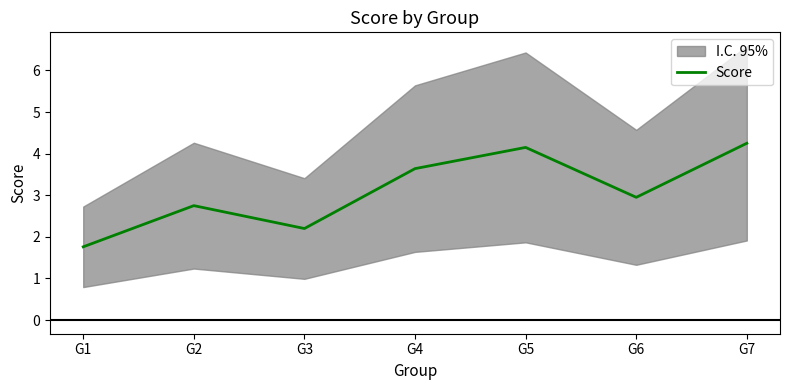

What is the difference between the maximum and minimum values?

2.5